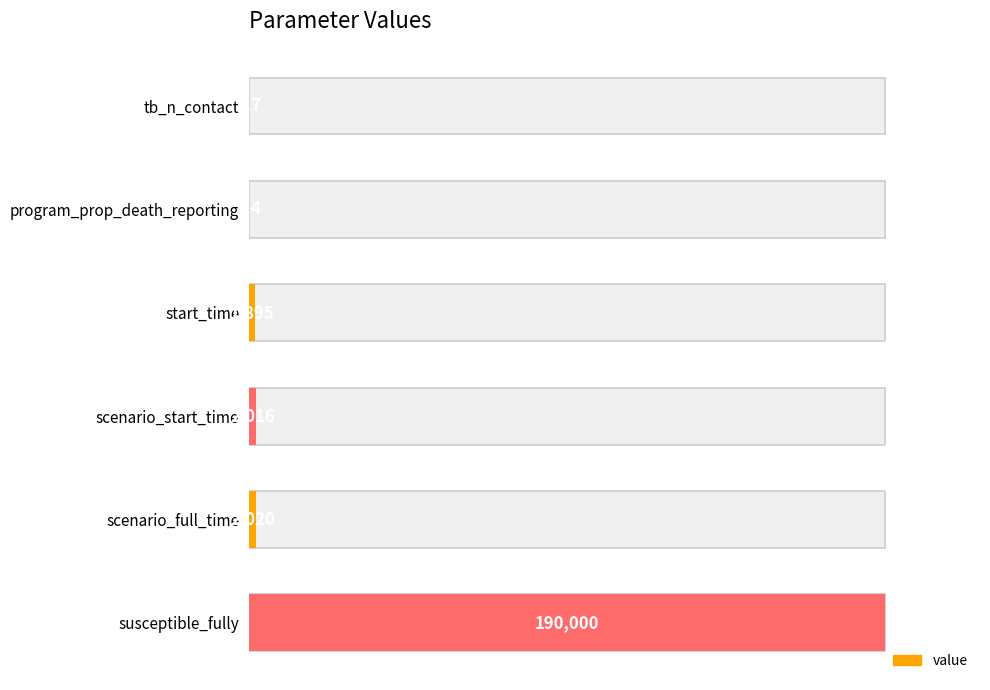

True or false: the data shows 1.4 at start_time.

False